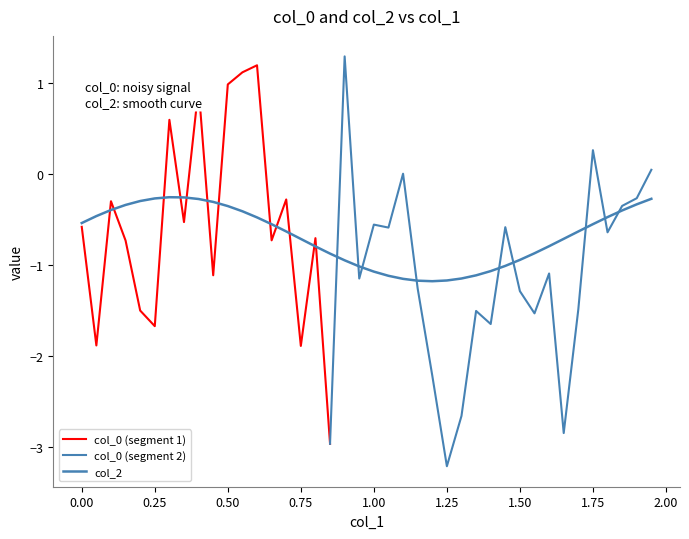

What is the sum of all values?

-27.5